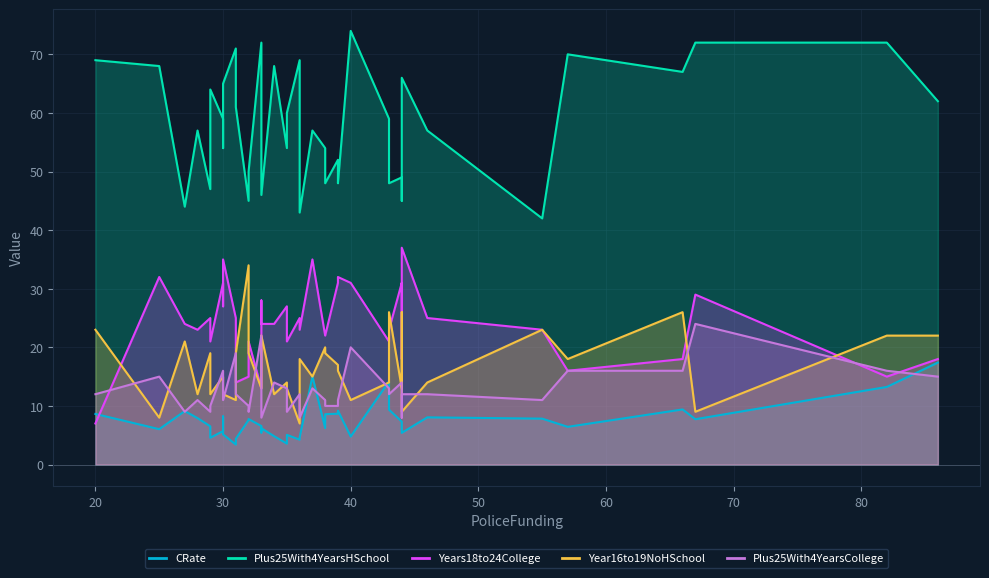

How many lines are shown in the chart?

5